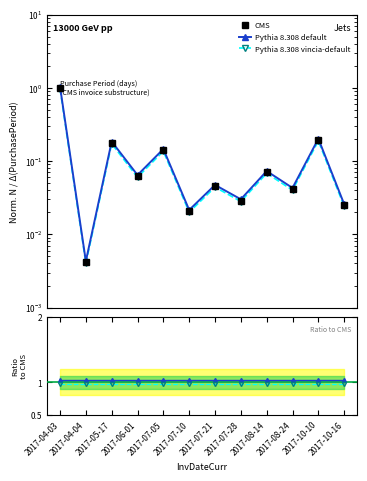

How many points are lower than both their immediate neighbors (excluding endpoints)?

5